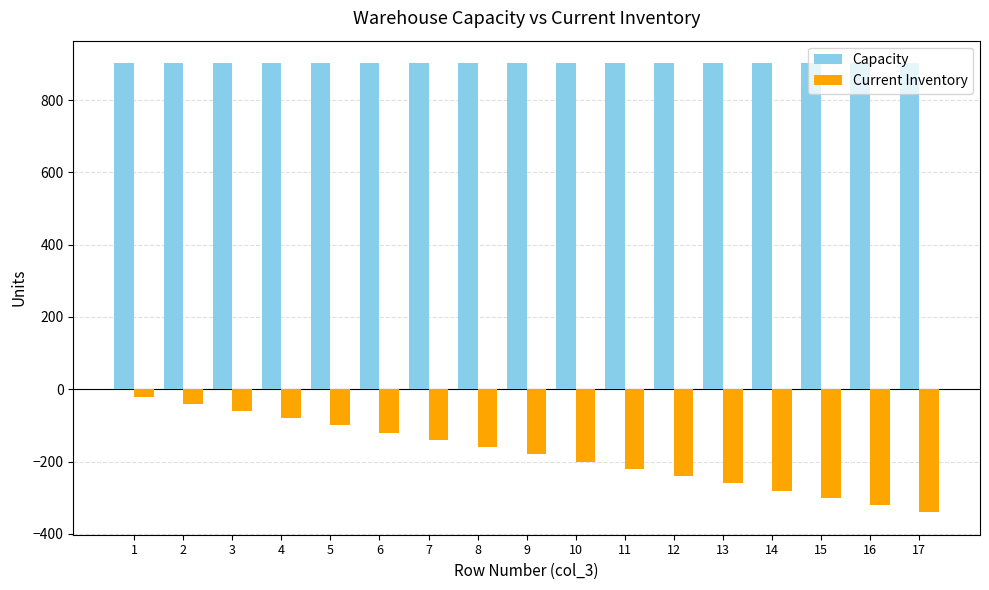

Between 5 and 14, which series saw the biggest shift?

Current Inventory